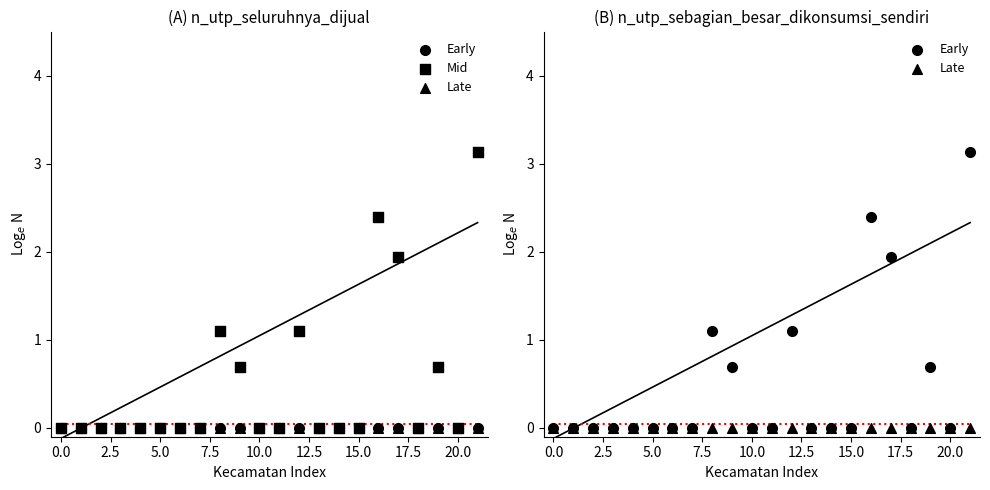

At how many categories does at least one series exceed 0?

7